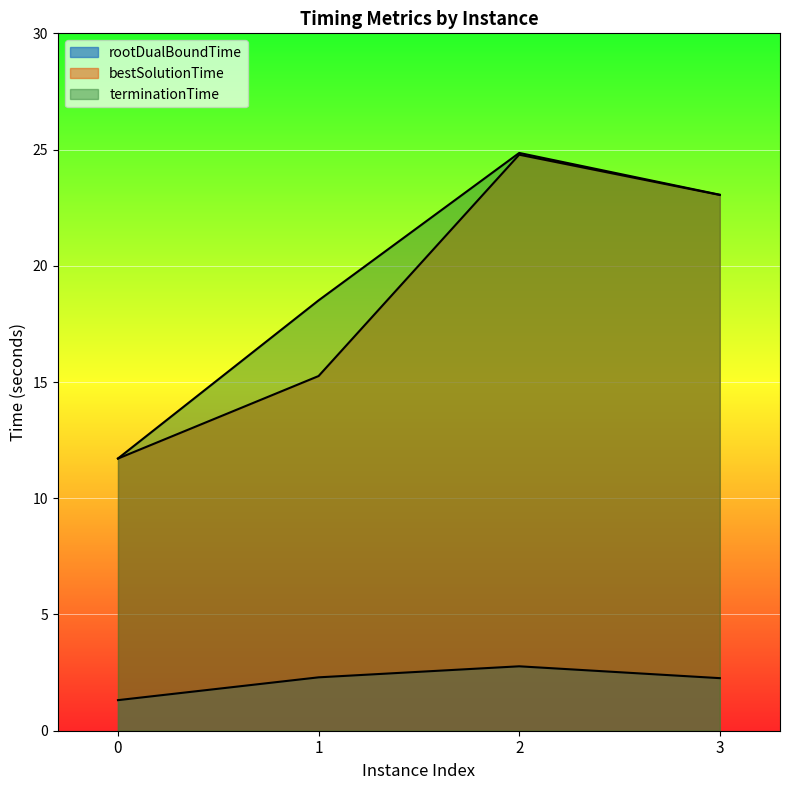

At how many categories does at least one series exceed 1?

4